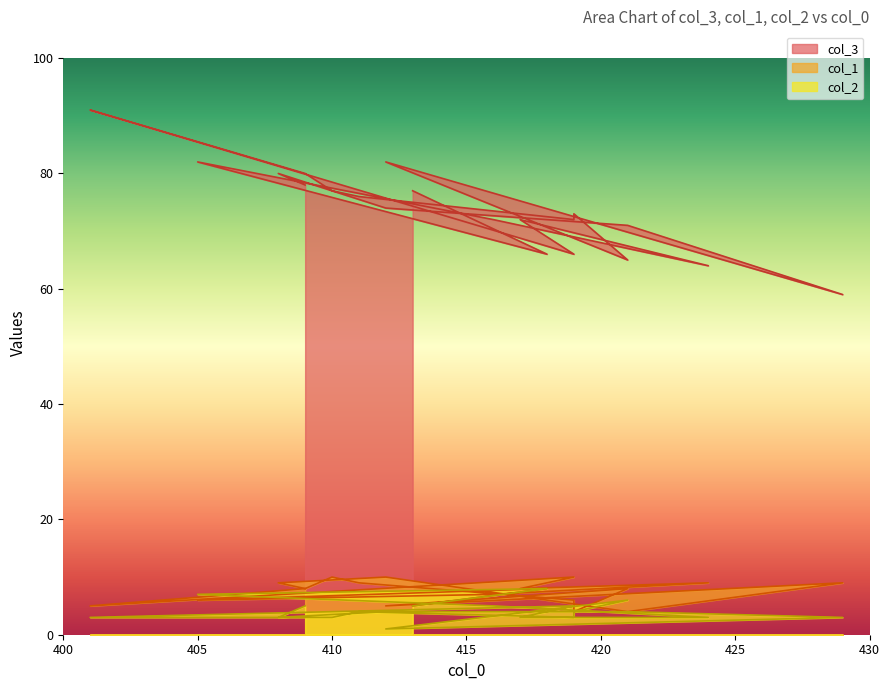

The value of col_2 at 416 is 7. True or false?

False